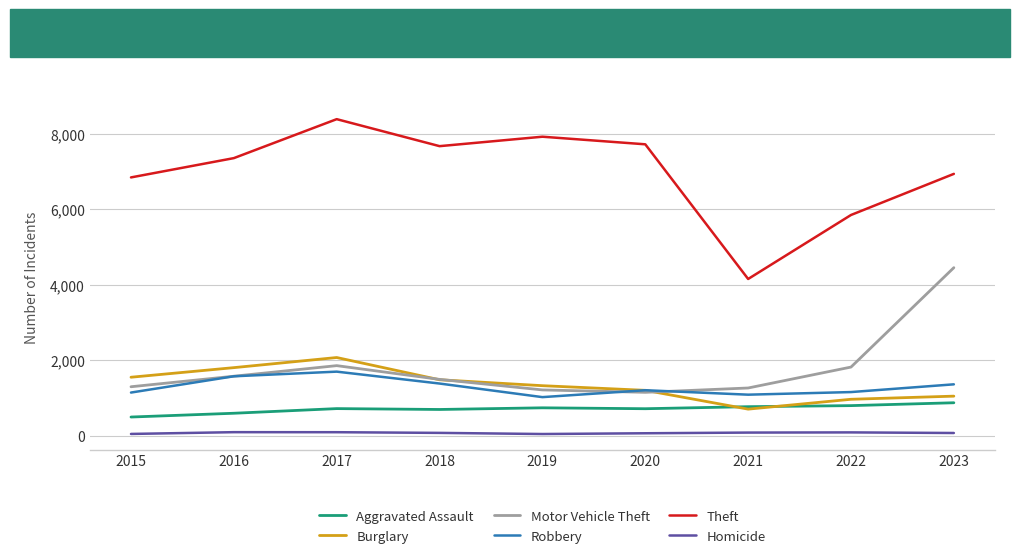

What is the maximum value for Robbery?

1696